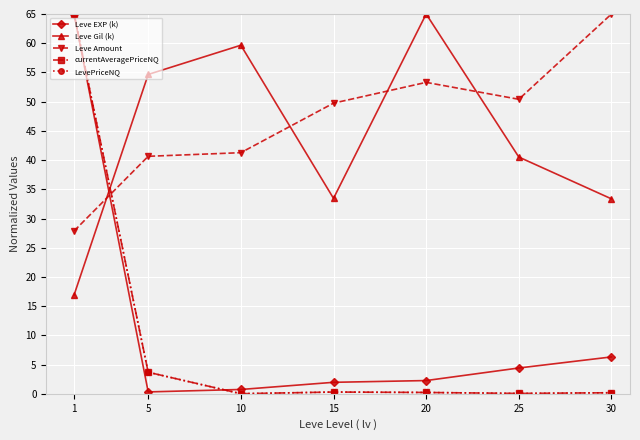

Which series has the widest spread of values?

currentAveragePriceNQ